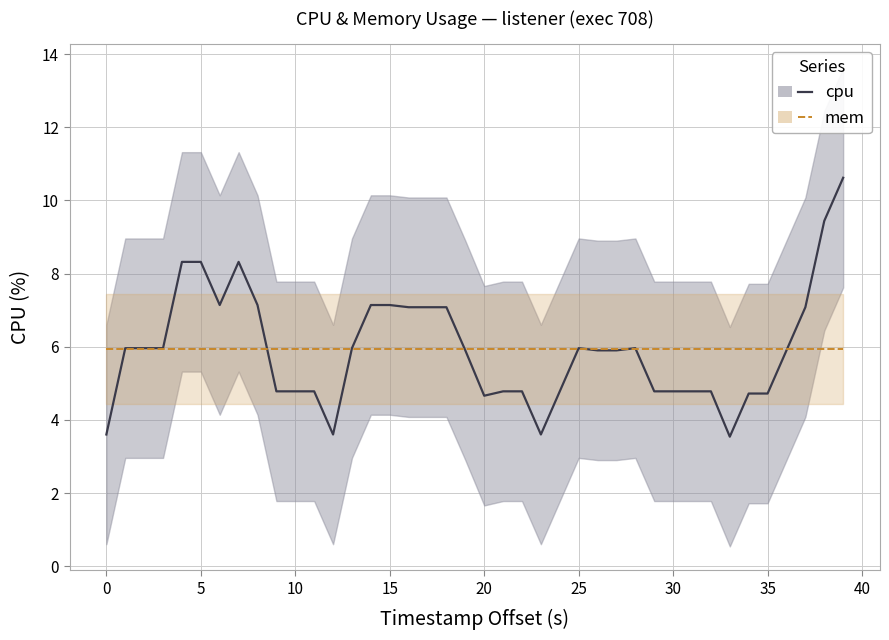

What is the value of the mem point at the 18th from the left?

5.9